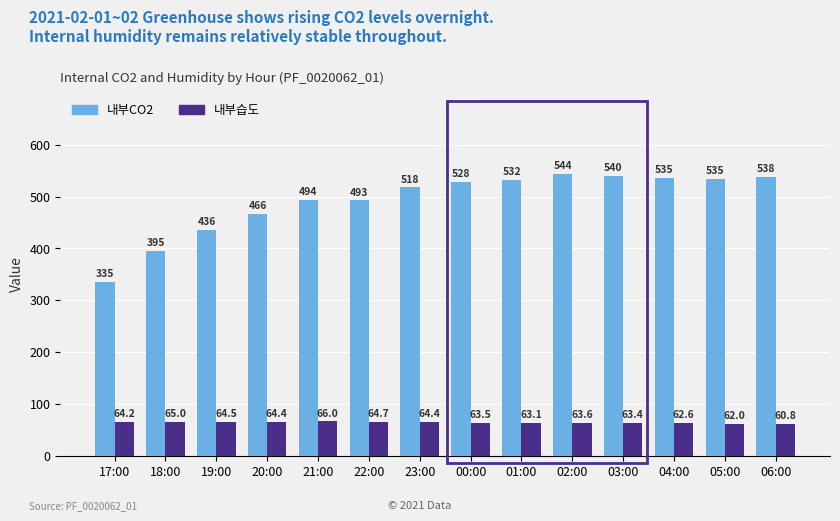

Is it true that 내부CO2 equals 926.3 at 00:00?

False